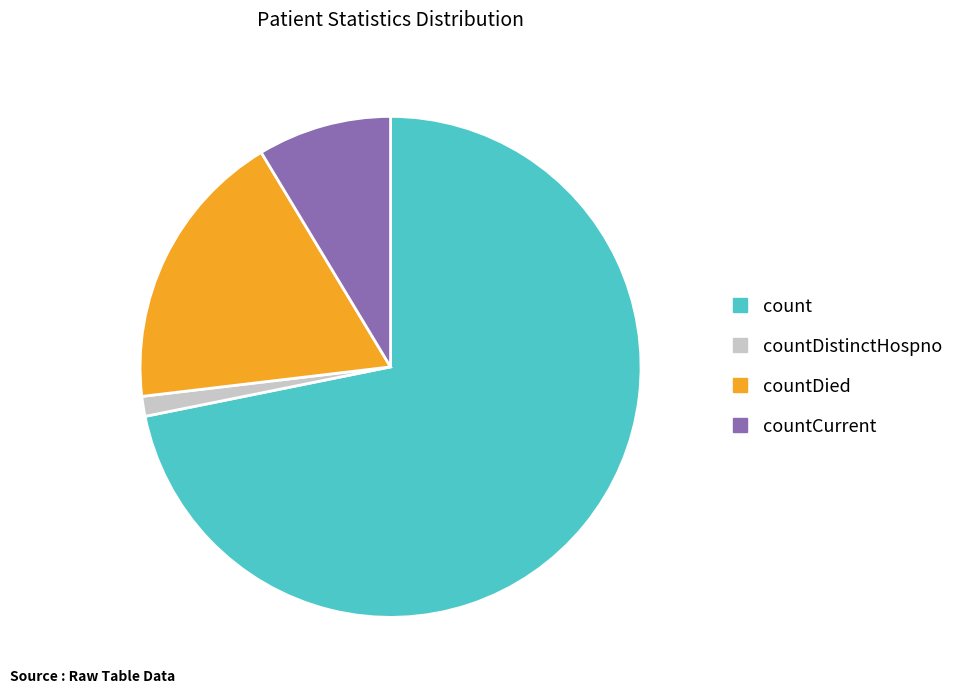

Is there any slice that represents more than half of the pie?

Yes